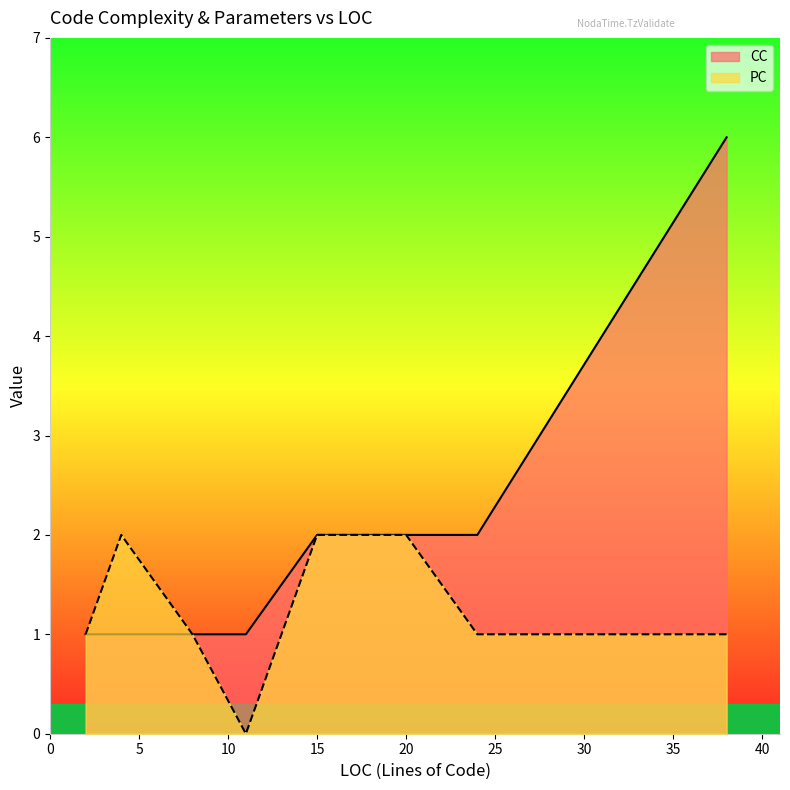

What are all the series names shown in the legend?

CC, PC